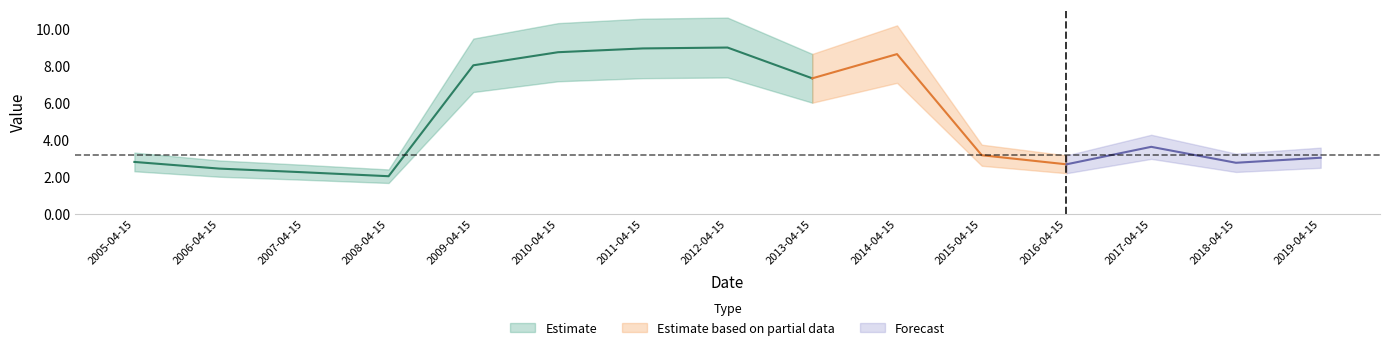

What position from the left is 2010-04-15?

6